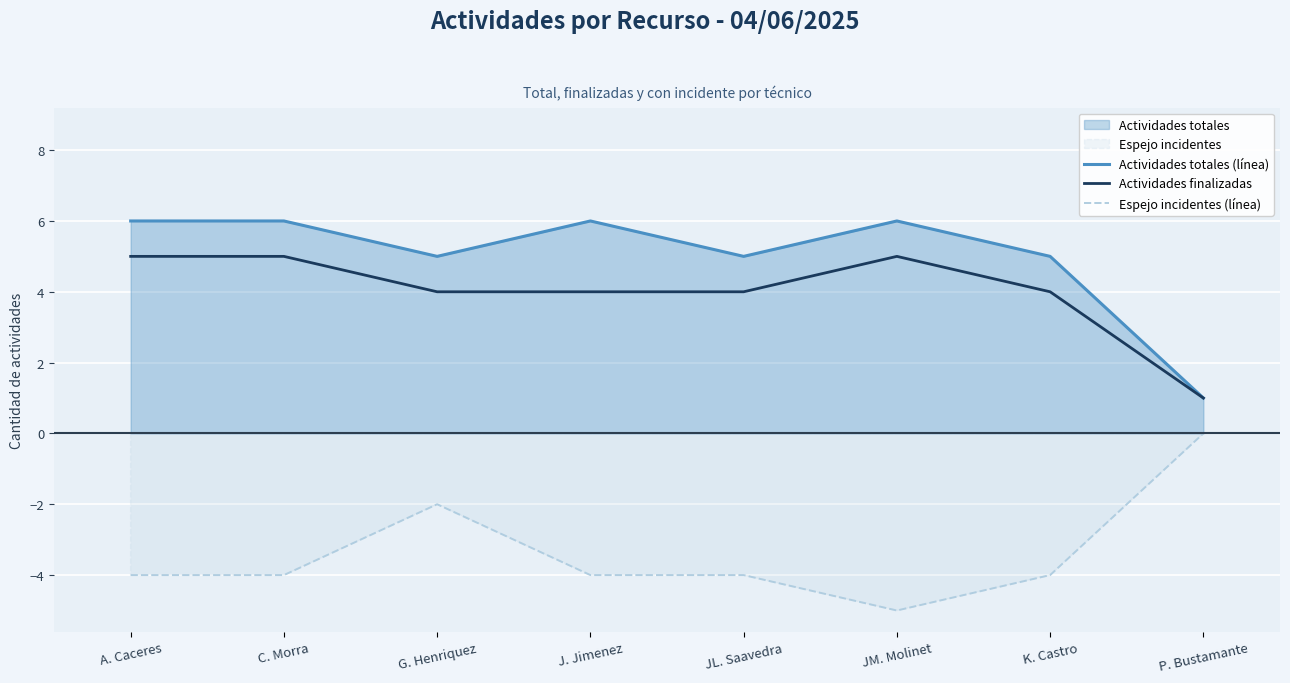

Reading left to right, list all the values displayed in this chart.

Actividades totales (línea): A. Caceres=6	C. Morra=6	G. Henriquez=5	J. Jimenez=6	JL. Saavedra=5	JM. Molinet=6	K. Castro=5	P. Bustamante=1
Actividades finalizadas: A. Caceres=5	C. Morra=5	G. Henriquez=4	J. Jimenez=4	JL. Saavedra=4	JM. Molinet=5	K. Castro=4	P. Bustamante=1
Espejo incidentes (línea): A. Caceres=-4	C. Morra=-4	G. Henriquez=-2	J. Jimenez=-4	JL. Saavedra=-4	JM. Molinet=-5	K. Castro=-4	P. Bustamante=0